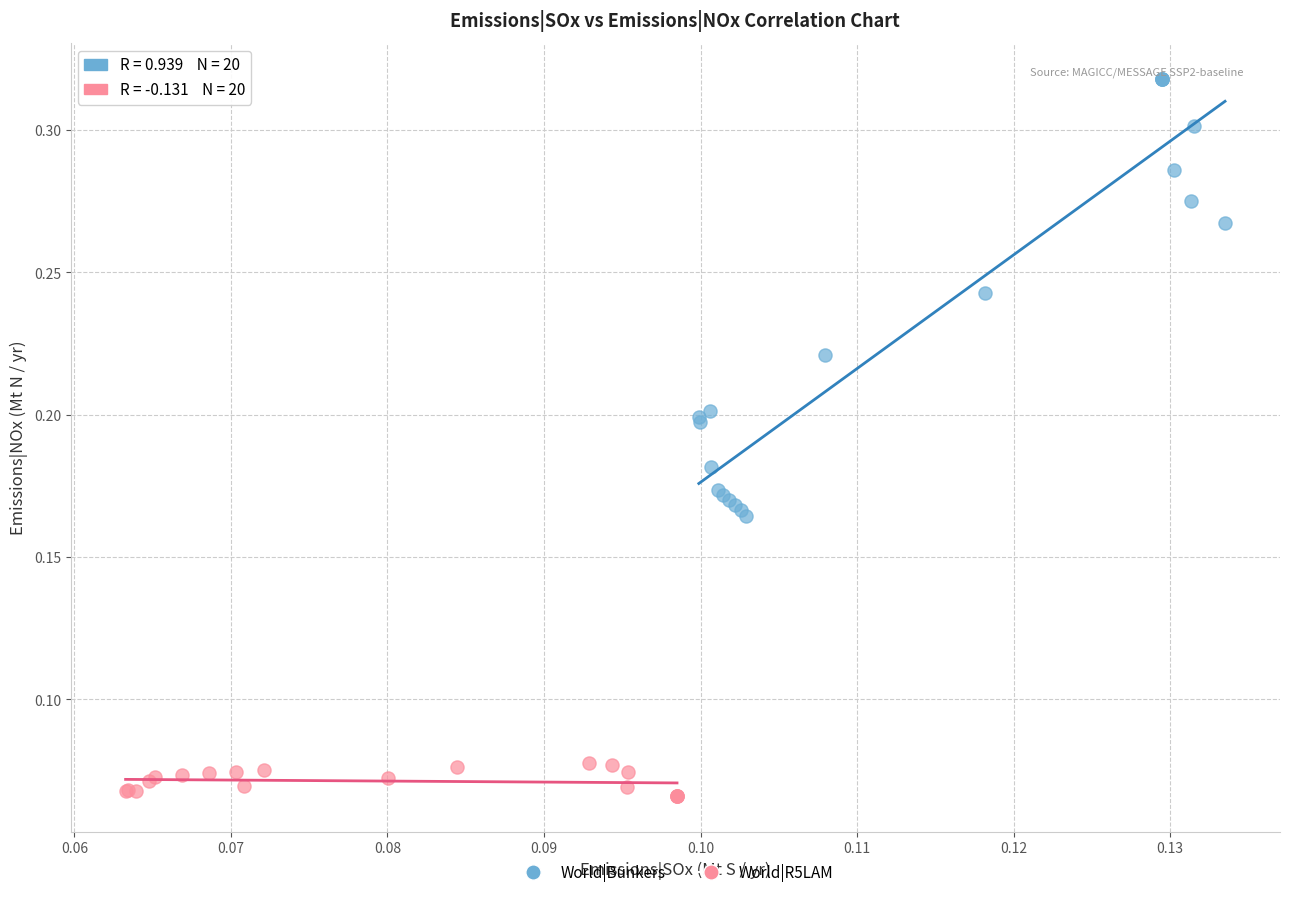

What are all the series names shown in the legend?

World|Bunkers, World|R5LAM